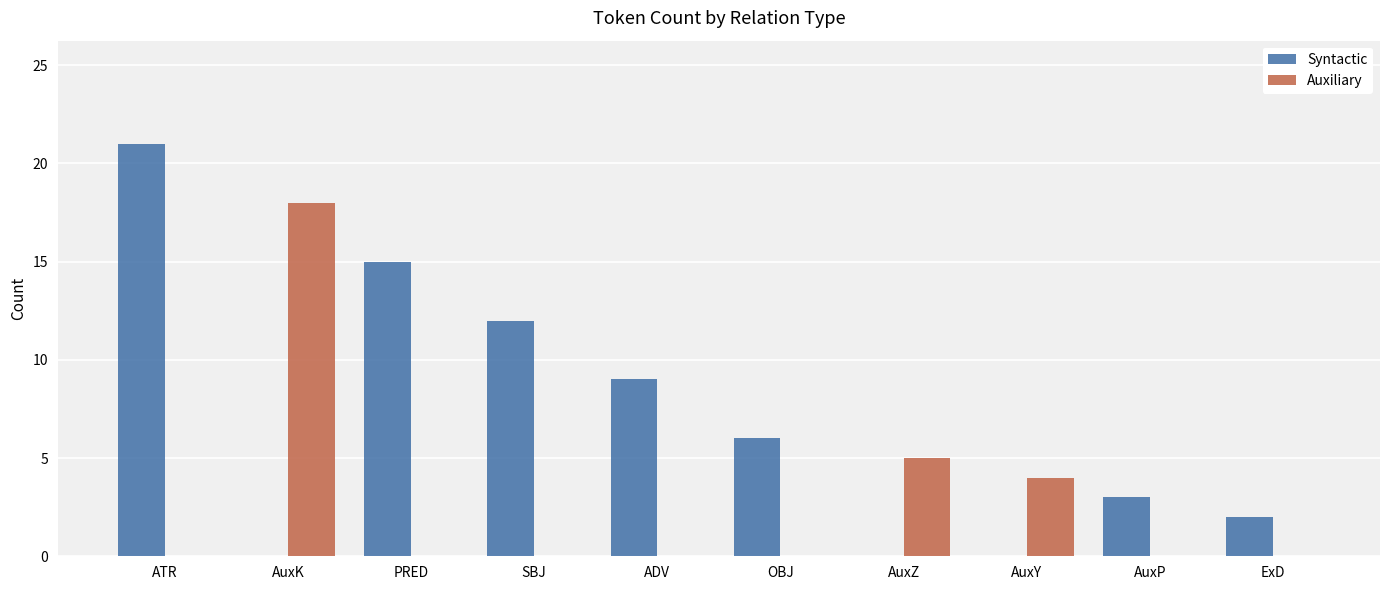

How many groups of bars are there?

10